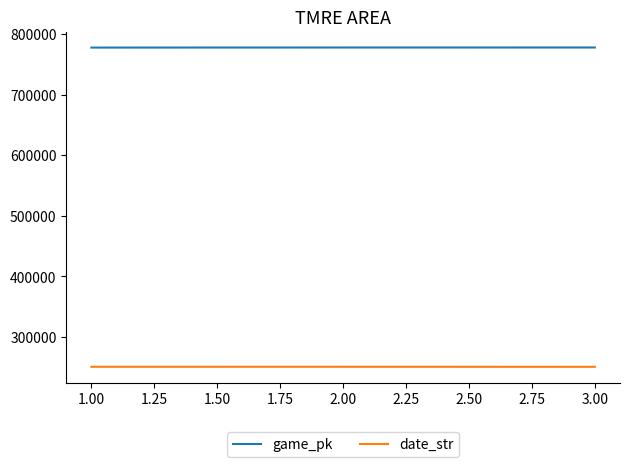

Which series has the largest total across all categories?

game_pk